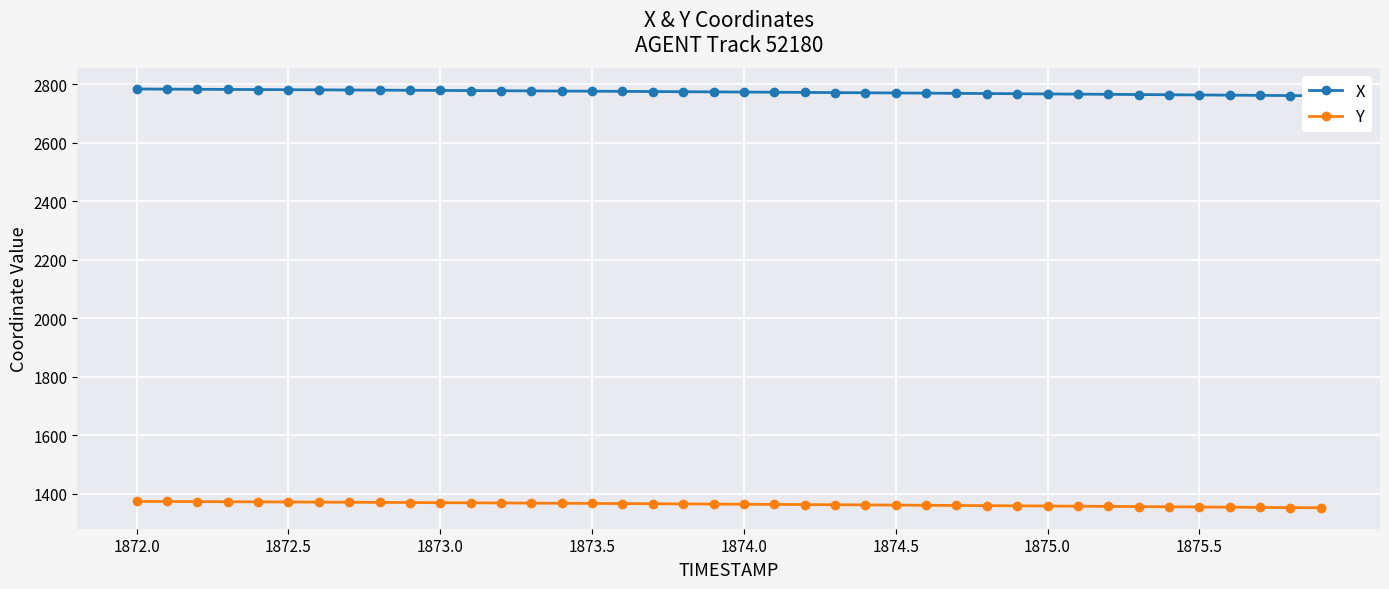

How many values in the X series exceed 2773?

20